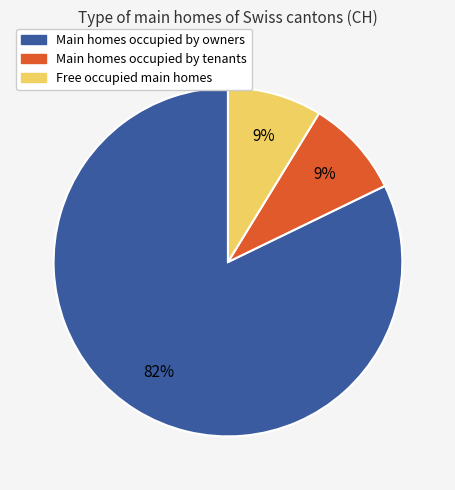

Approximately how many times larger is the value at Main homes occupied by tenants compared to Free occupied main homes?

1.0